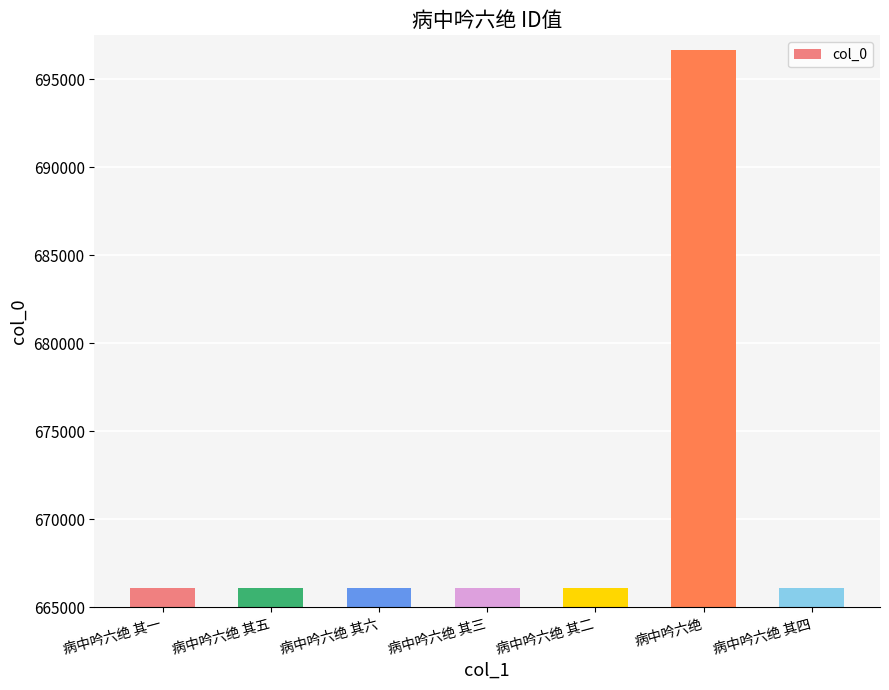

What value does the data have at 病中吟六绝 其四?

666096